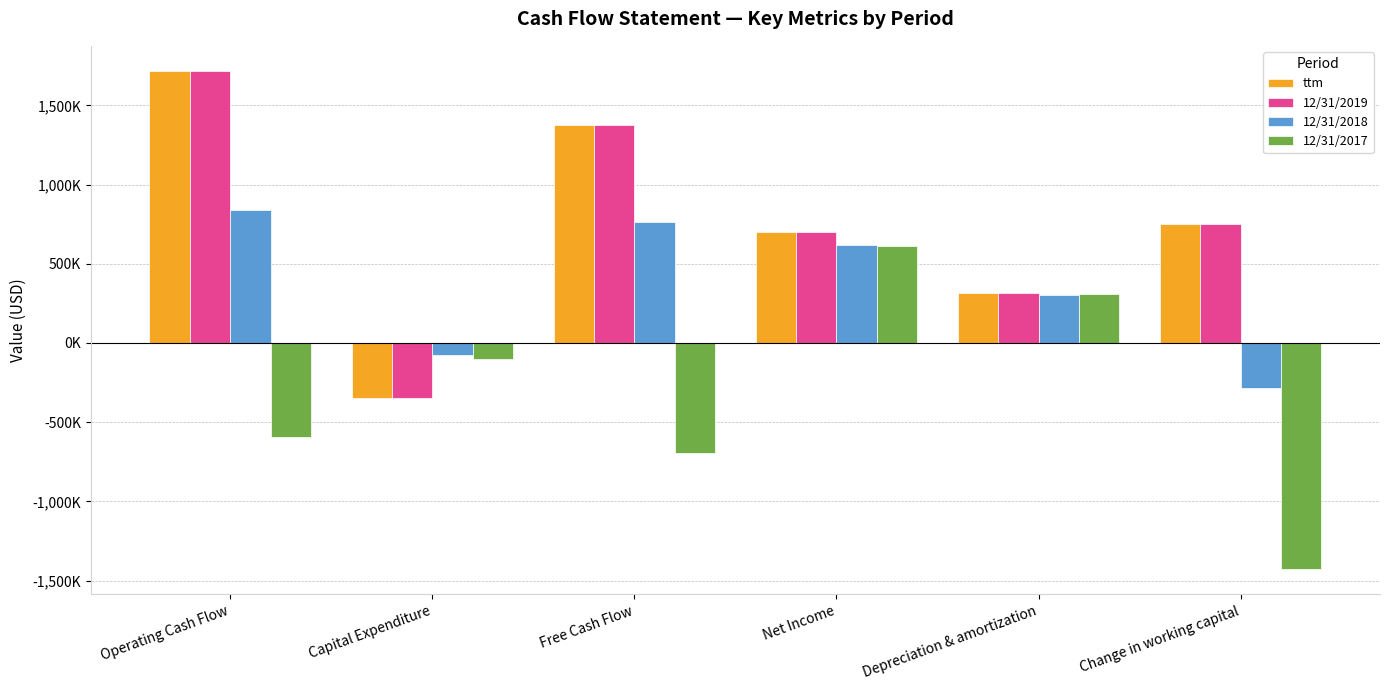

What is the value of the 12/31/2017 bar at the 6th from the left?

-1429000